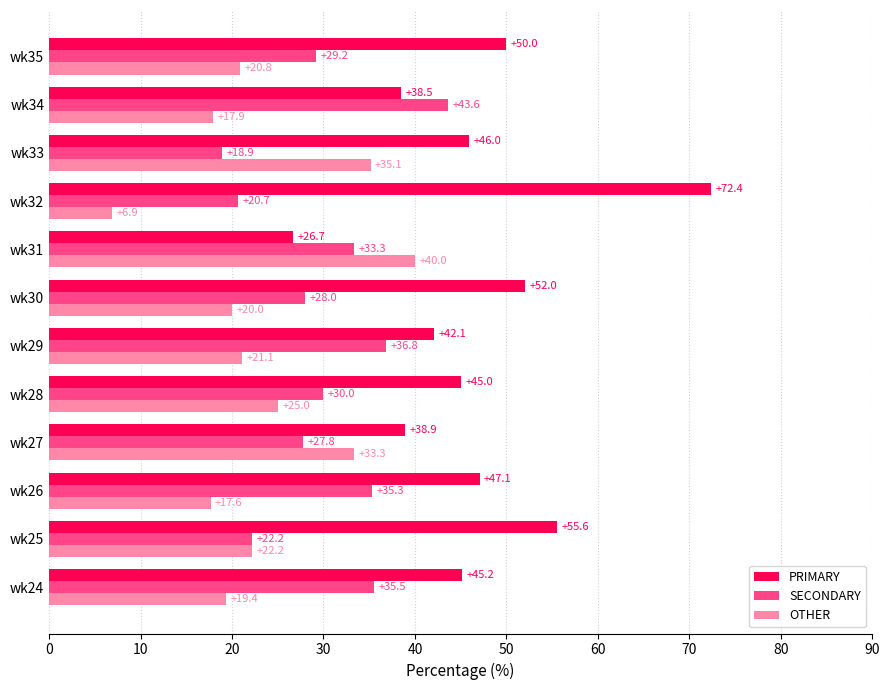

At which label is OTHER closest to 23?

wk25